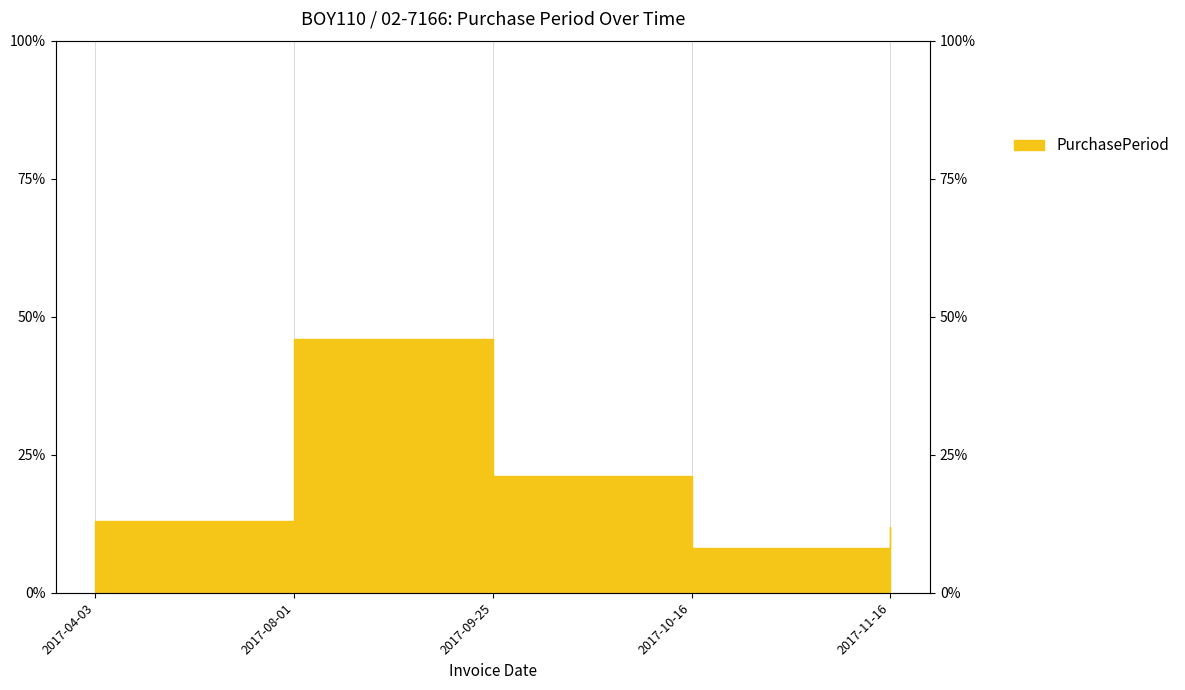

How many interior local valleys (lower than both neighbors) does the data have?

1